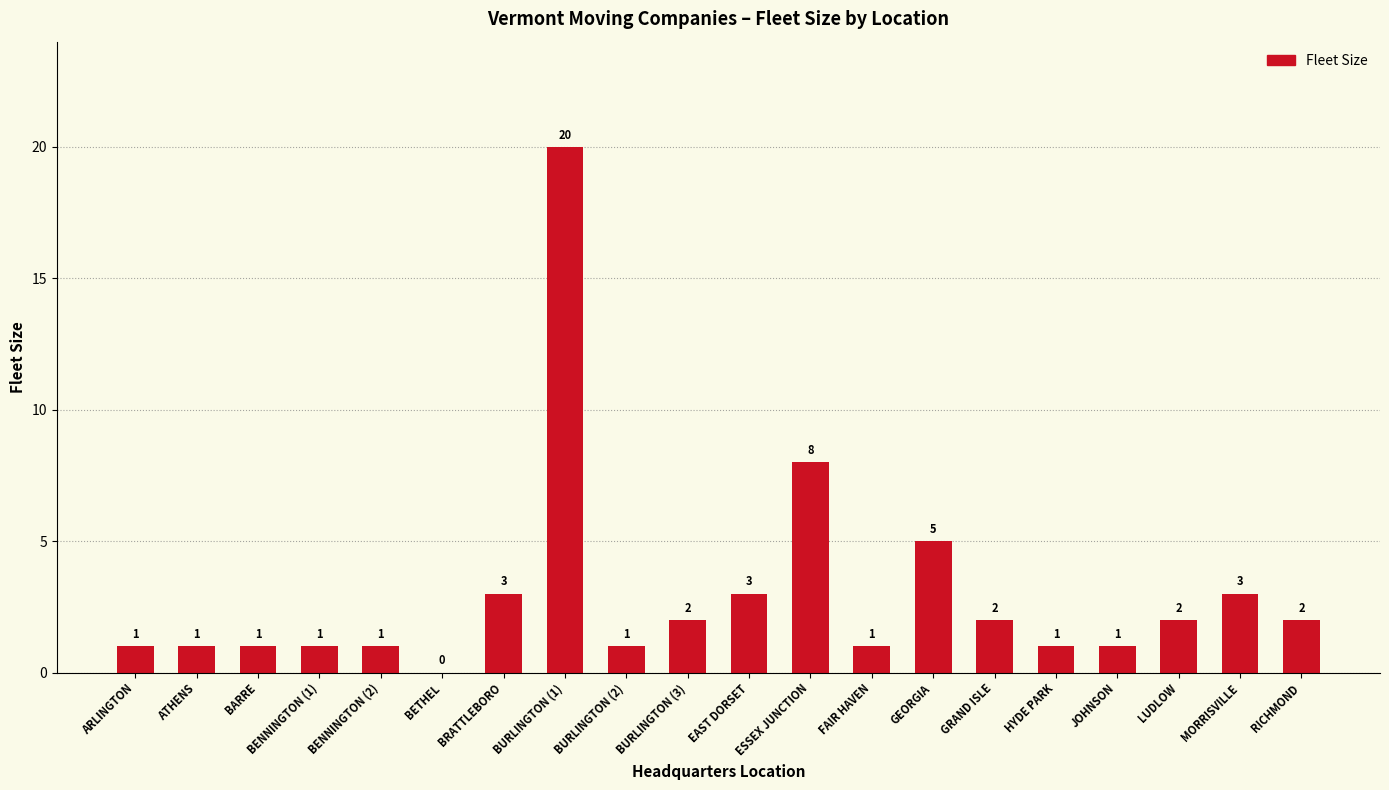

How many categories are shown in the chart?

20